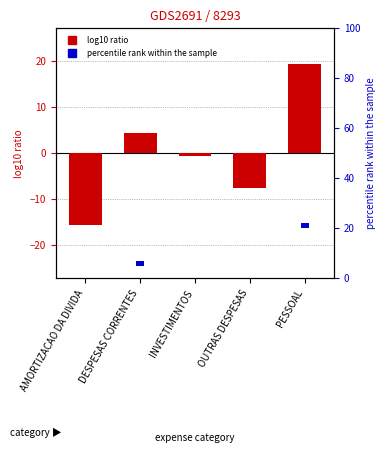

What is the label of the 2nd bar from the right?

OUTRAS DESPESAS